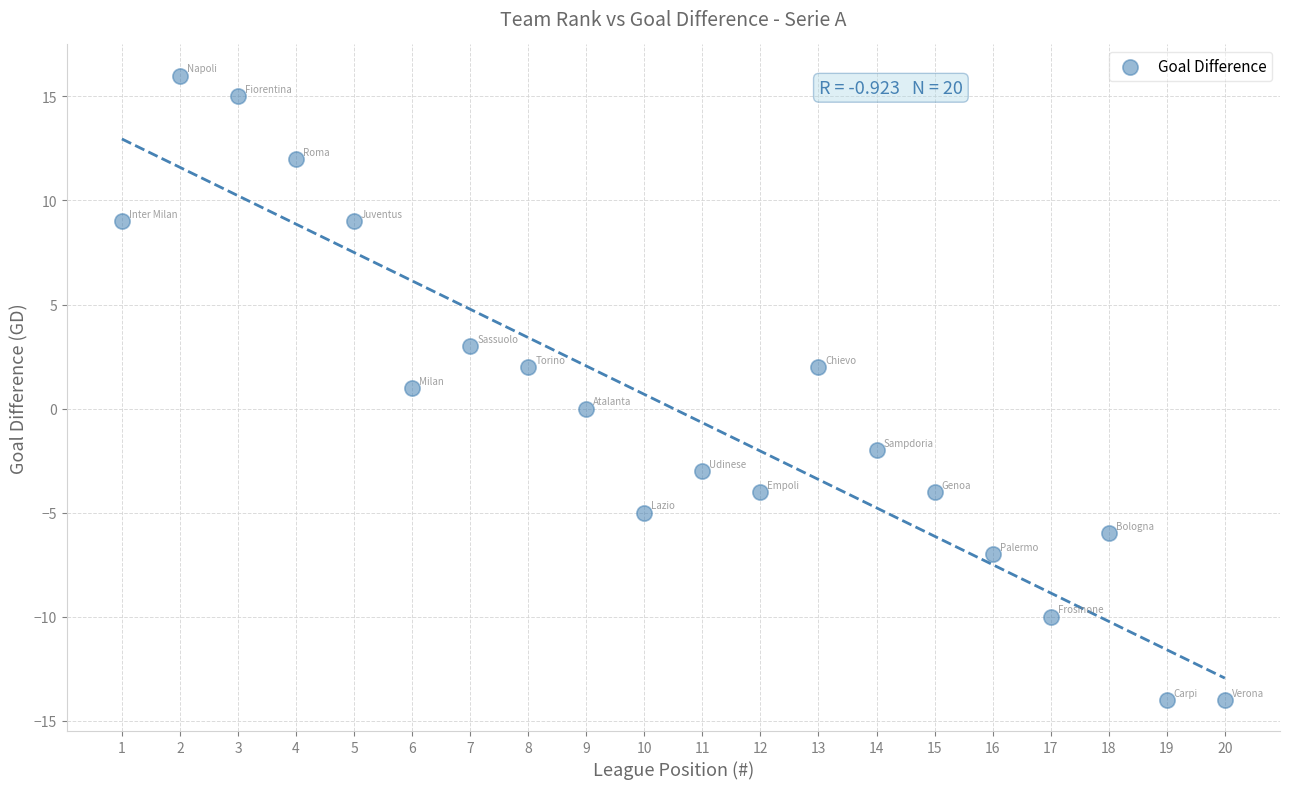

What is the range of Y values (max minus min)?

30